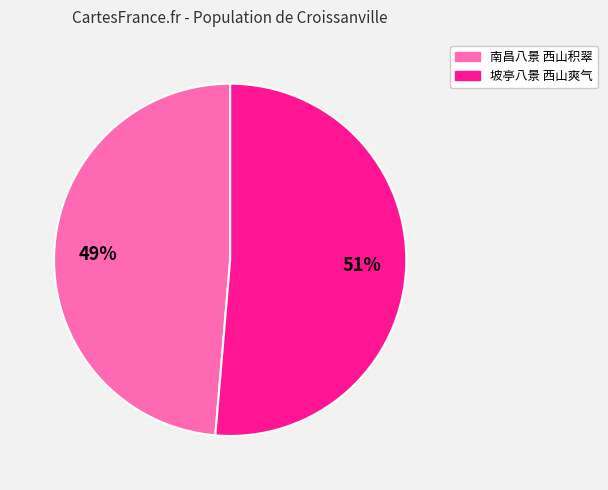

Do 南昌八景 西山积翠 and 坡亭八景 西山爽气 together represent more than half of the pie?

Yes